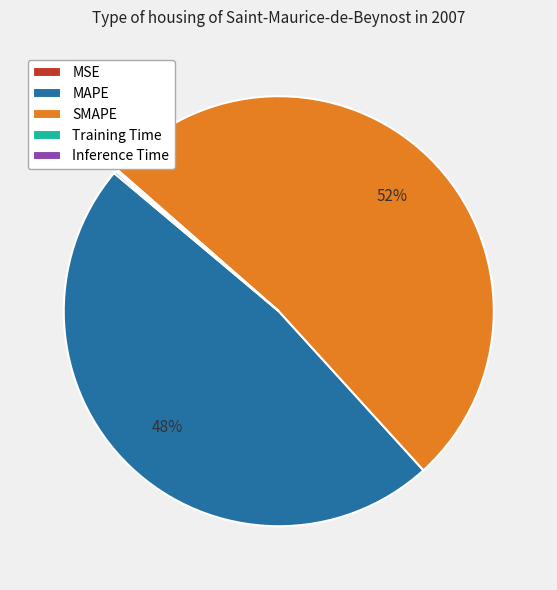

True or false: SMAPE accounts for 46% of the total.

False